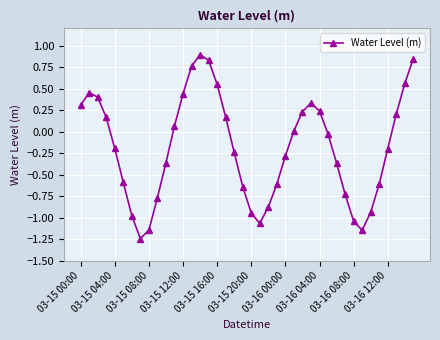

How many points are lower than both their immediate neighbors (excluding endpoints)?

3